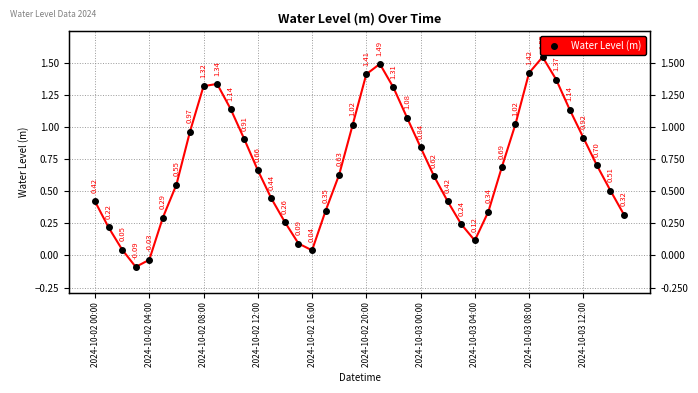

What is the sum of all values?

28.1